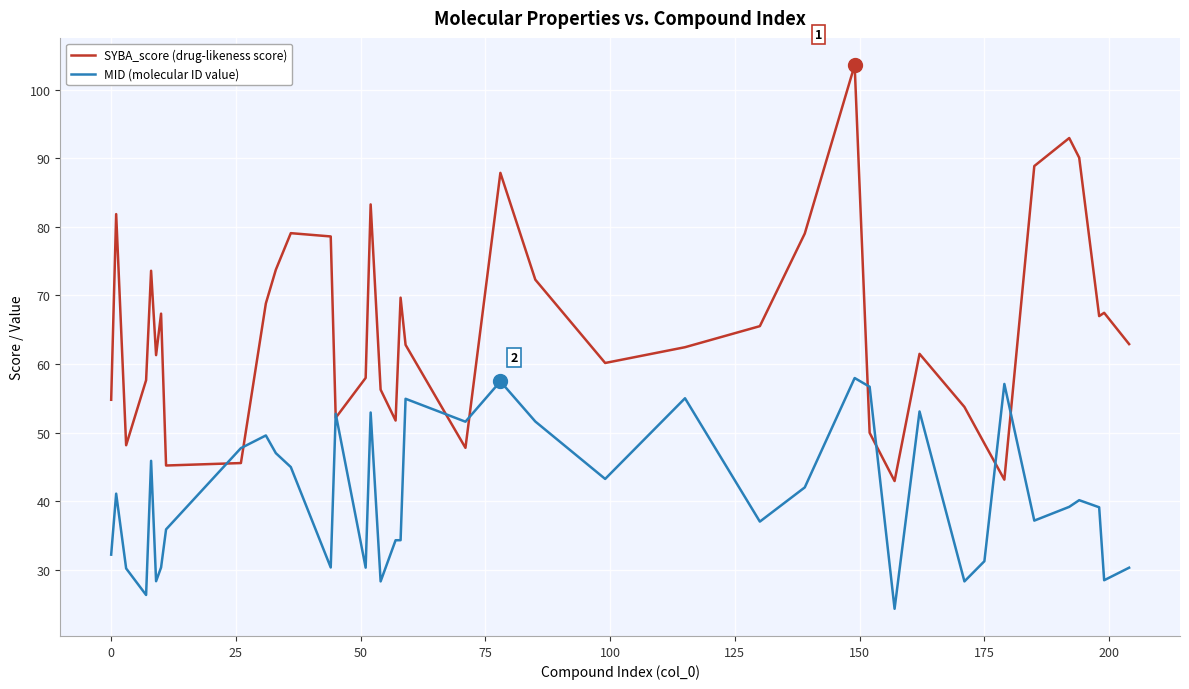

Which series has the largest total across all categories?

SYBA_score (drug-likeness score)